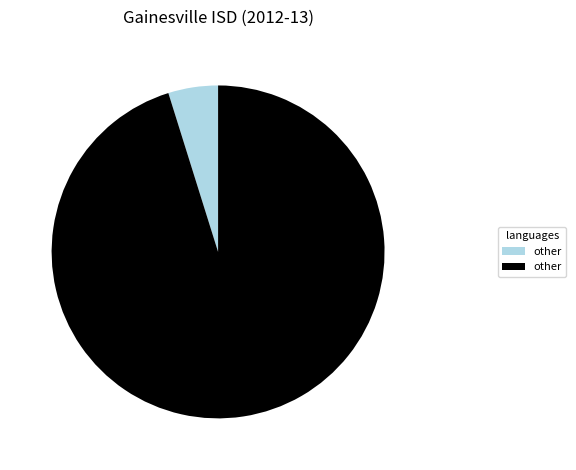

Is there any slice that represents more than half of the pie?

Yes